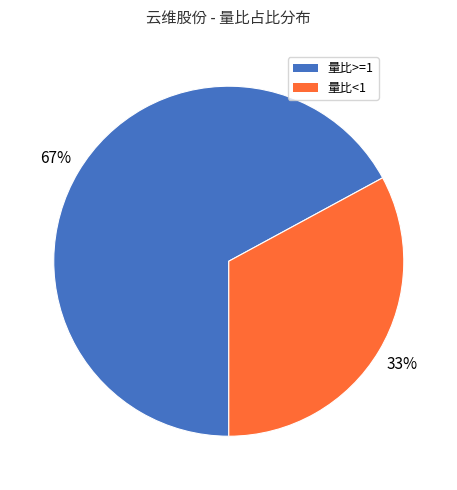

Is there a majority slice in this chart?

Yes